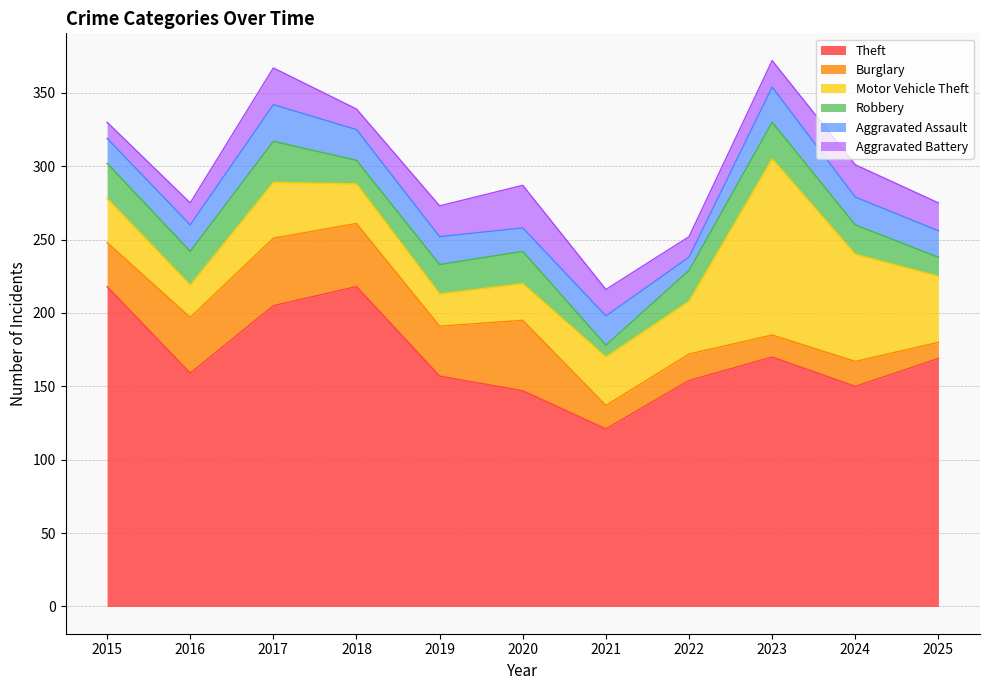

How many data points in Aggravated Battery are above 18?

5